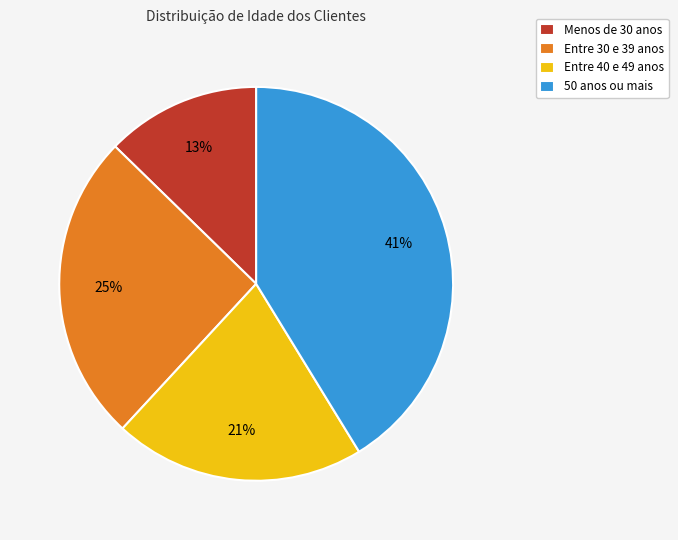

Does any single category account for the majority?

No